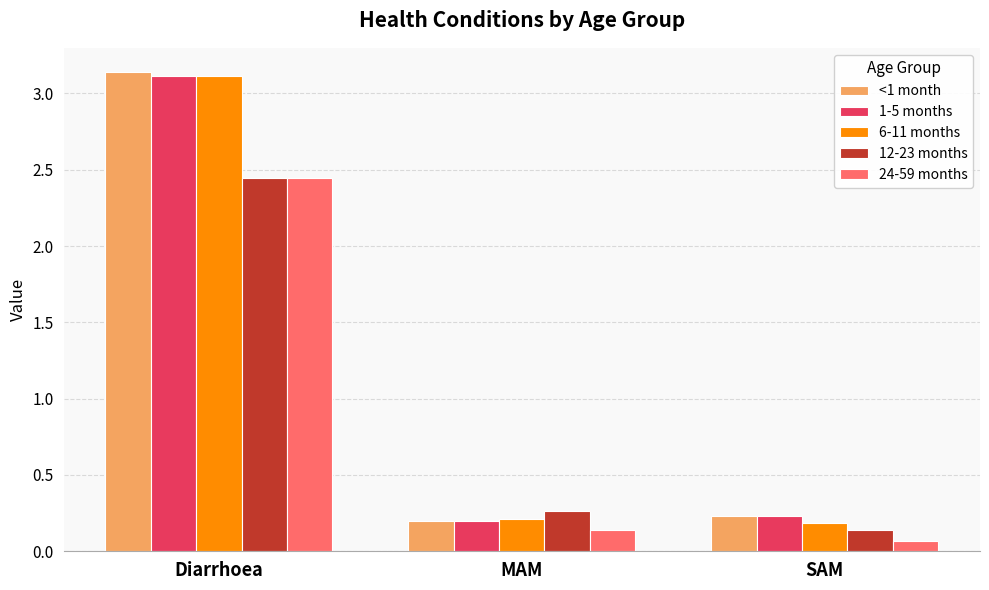

What is the total value across all series at MAM?

1.0